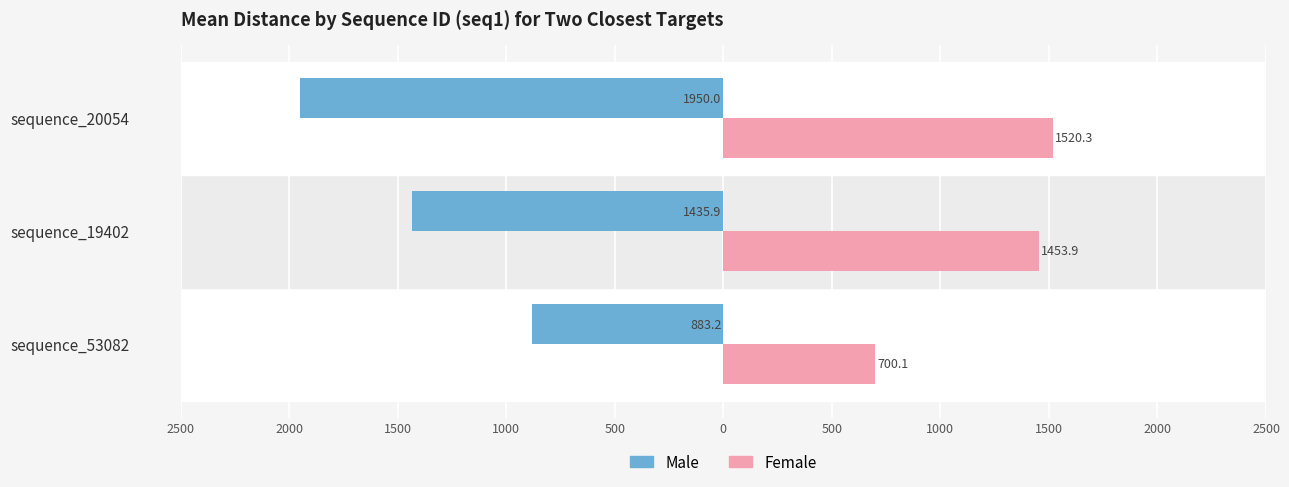

What is the minimum value shown in the chart?

-1950.0